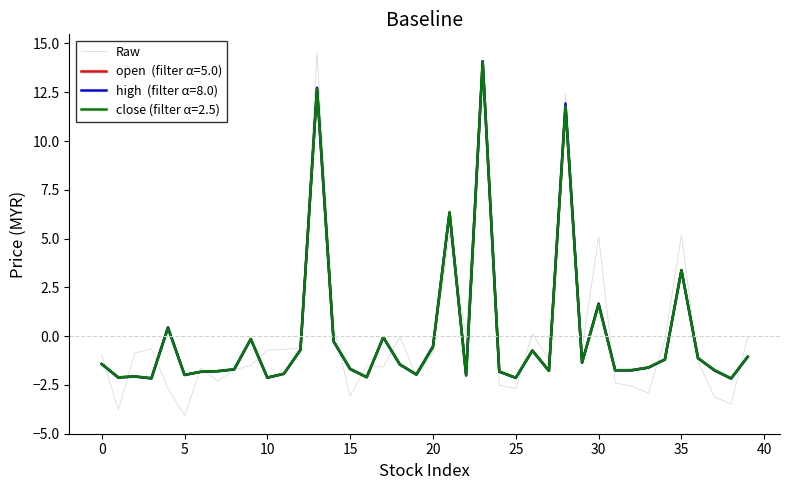

What is the greatest value displayed?

14.5